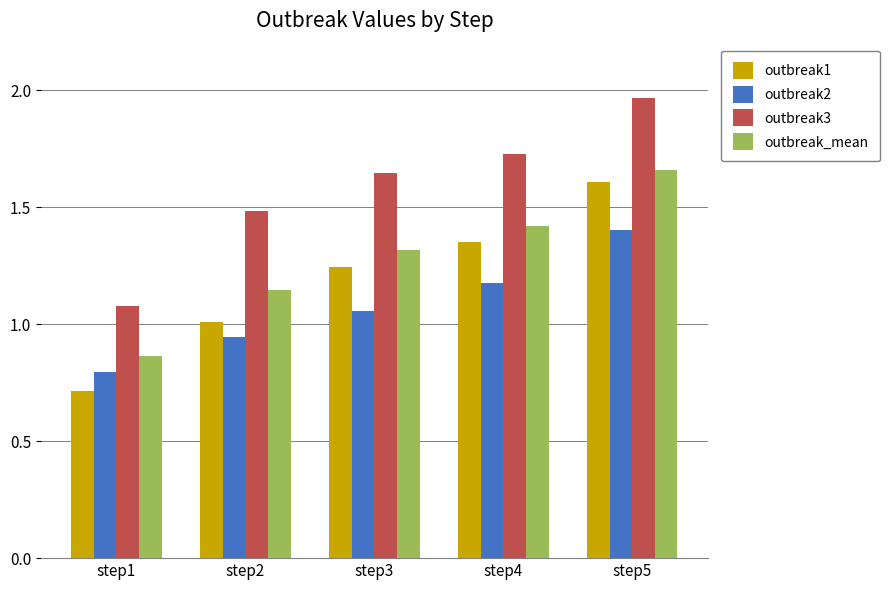

How many groups of bars are there?

5